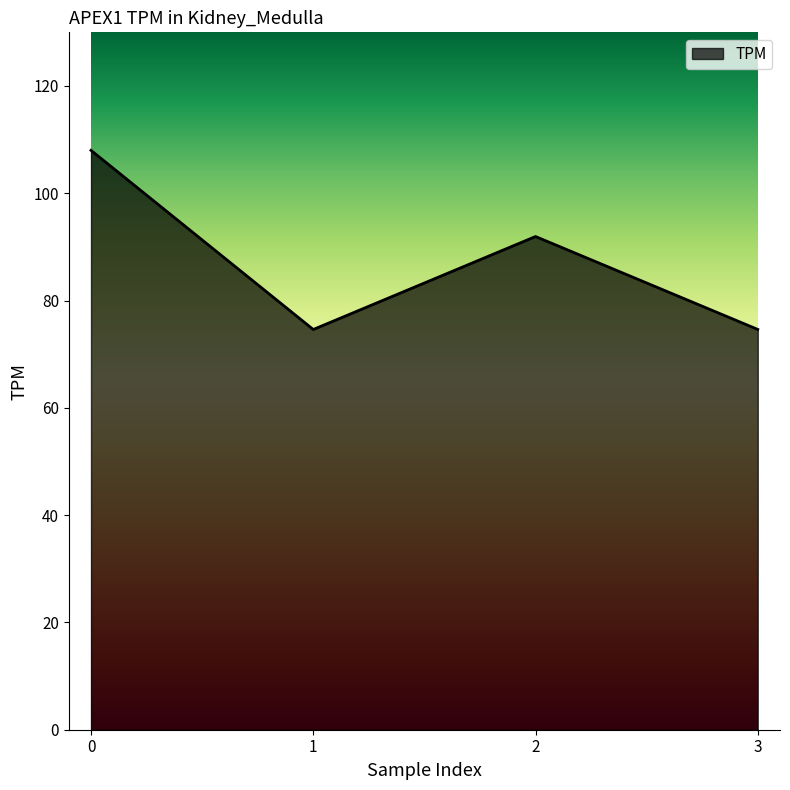

Where is the first local maximum?

2